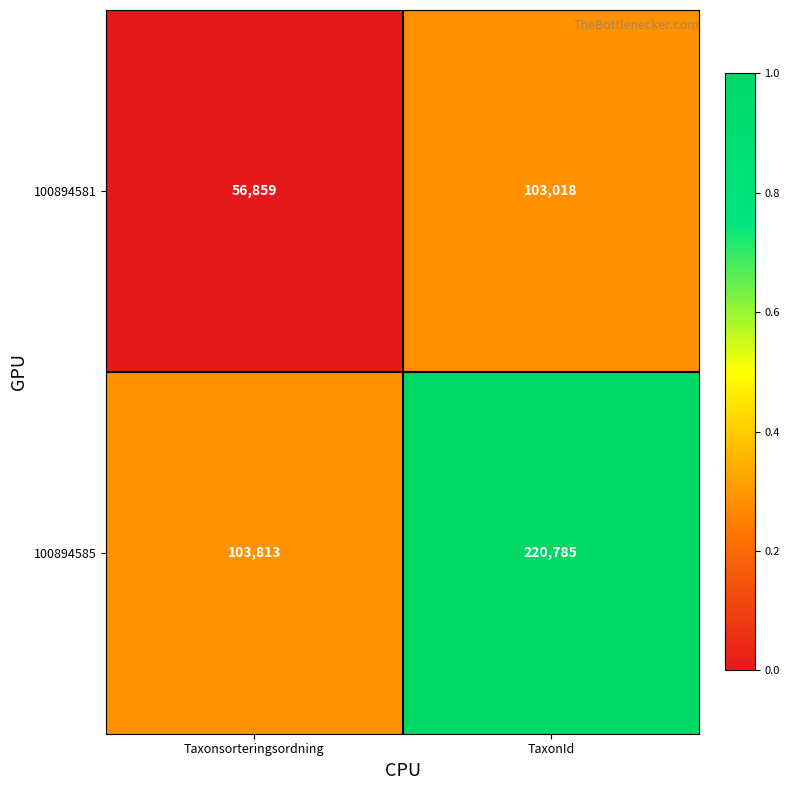

Is the value of 100894581 at Taxonsorteringsordning greater than the value of 100894585 at Taxonsorteringsordning?

No